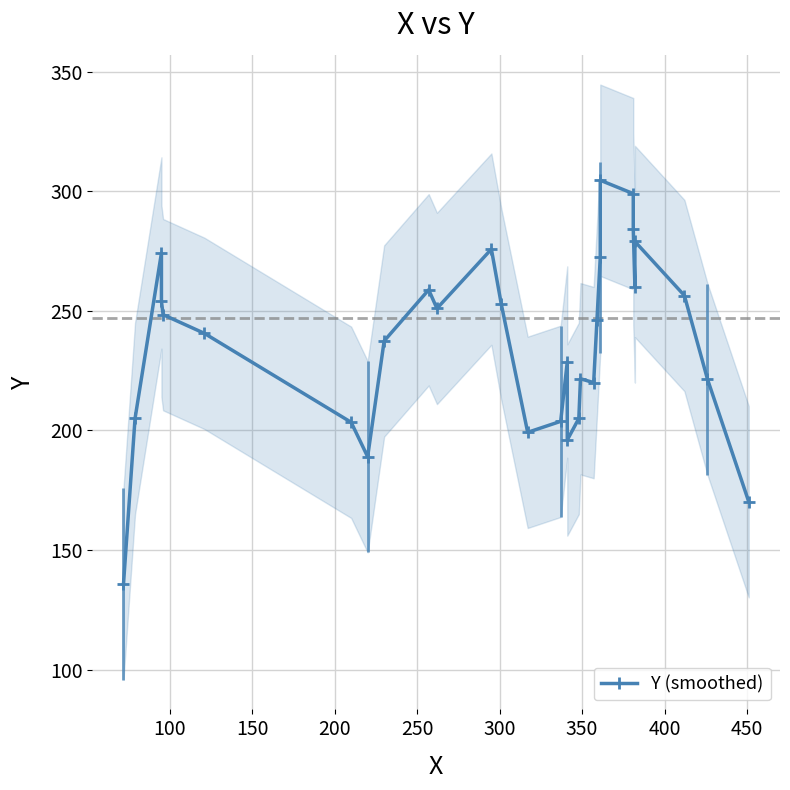

How many data points does each series have?

30